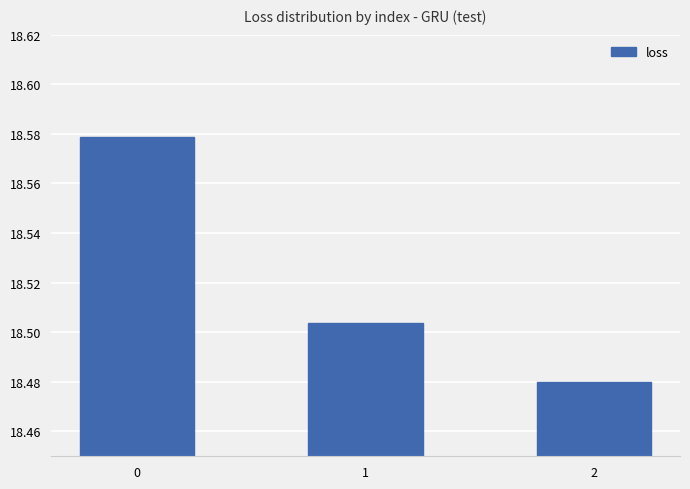

How many values are between 18 and 19?

3